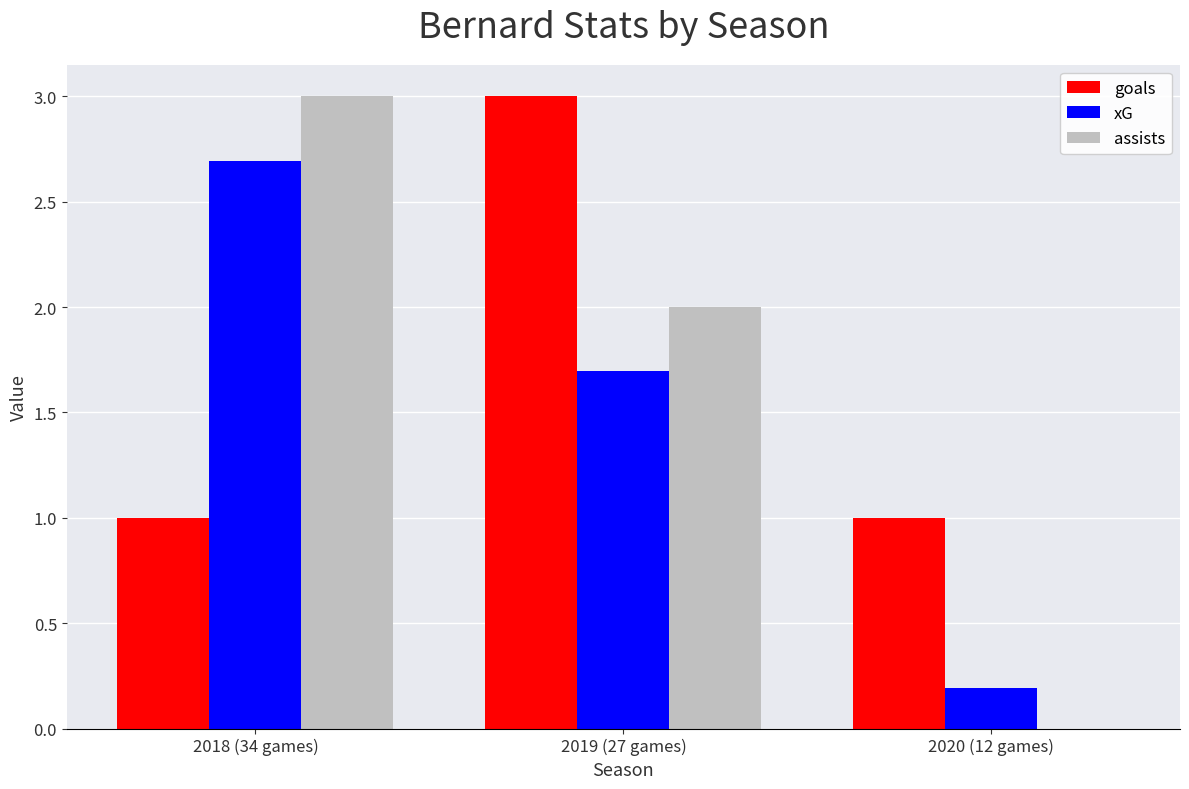

What is the highest value of the goals series?

3.0